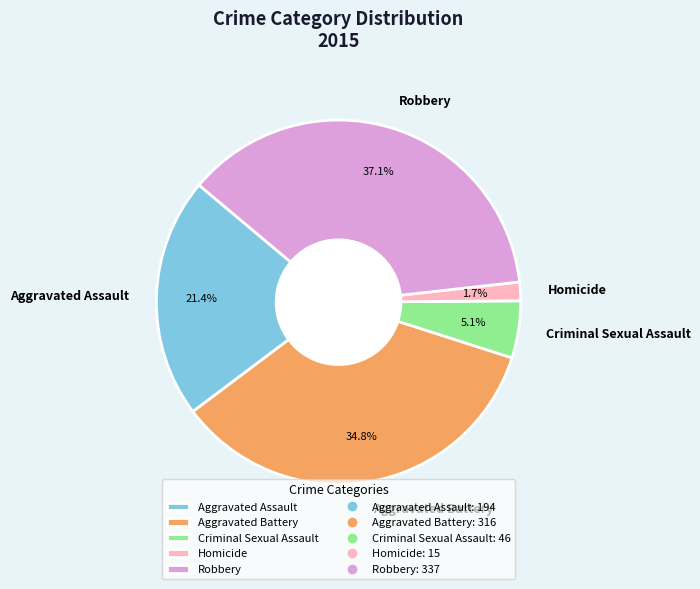

Which has a higher value, Aggravated Assault or Aggravated Battery?

Aggravated Battery